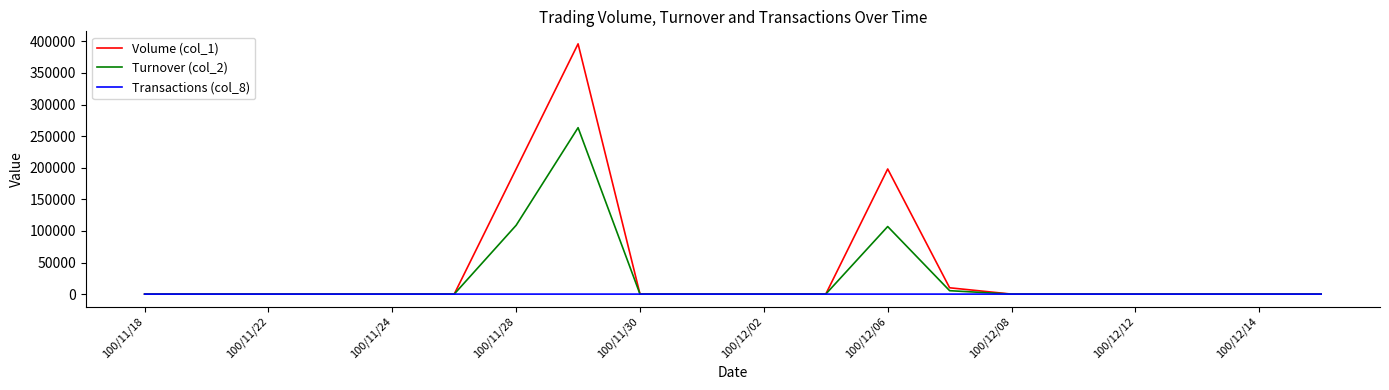

Count the number of categories in the chart.

20